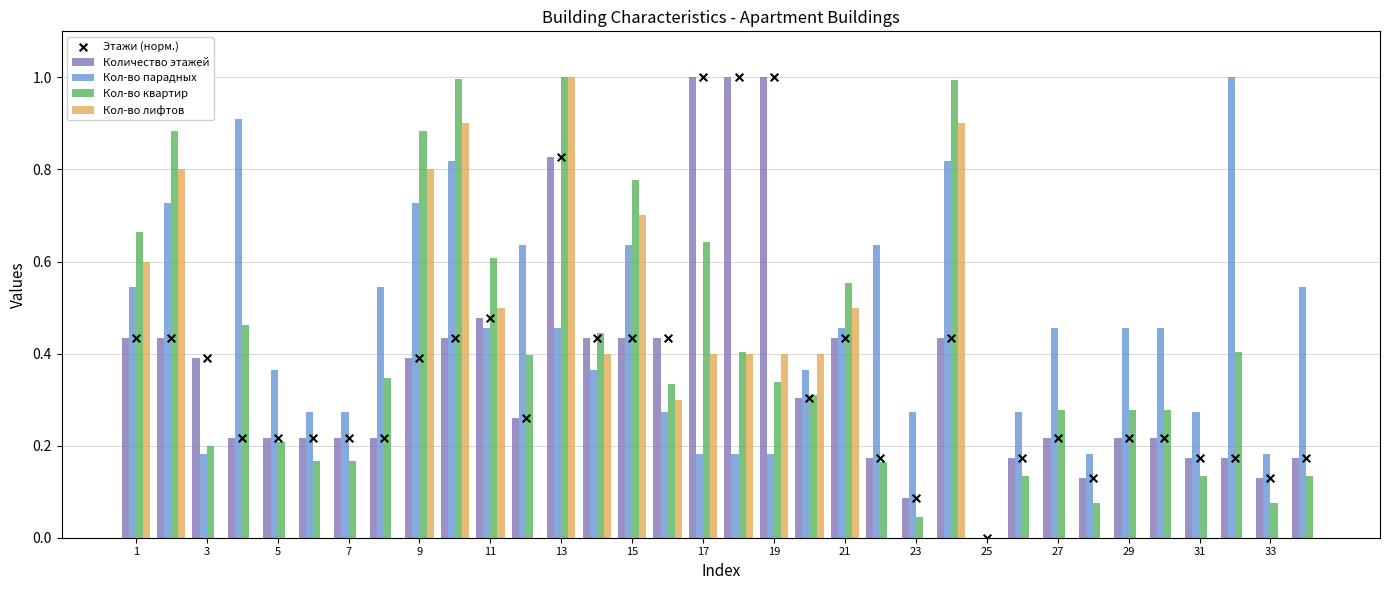

At how many categories does at least one series exceed 0?

33